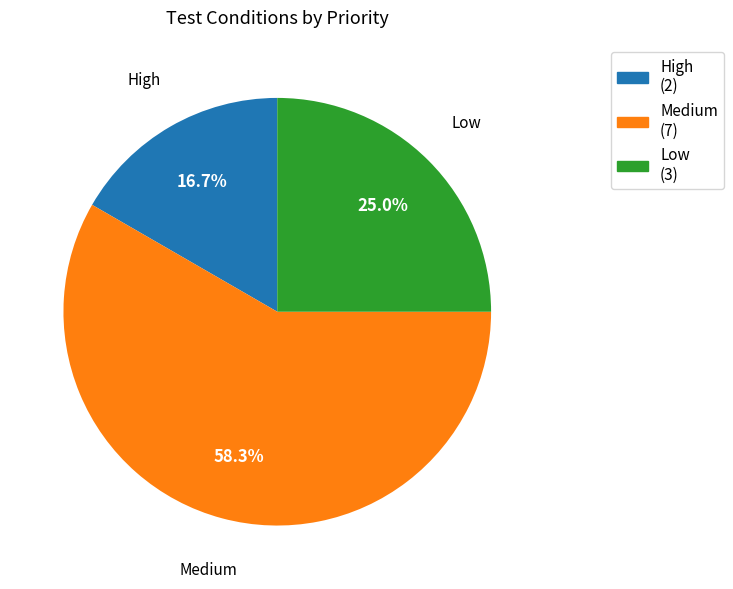

Does any single category account for the majority?

Yes